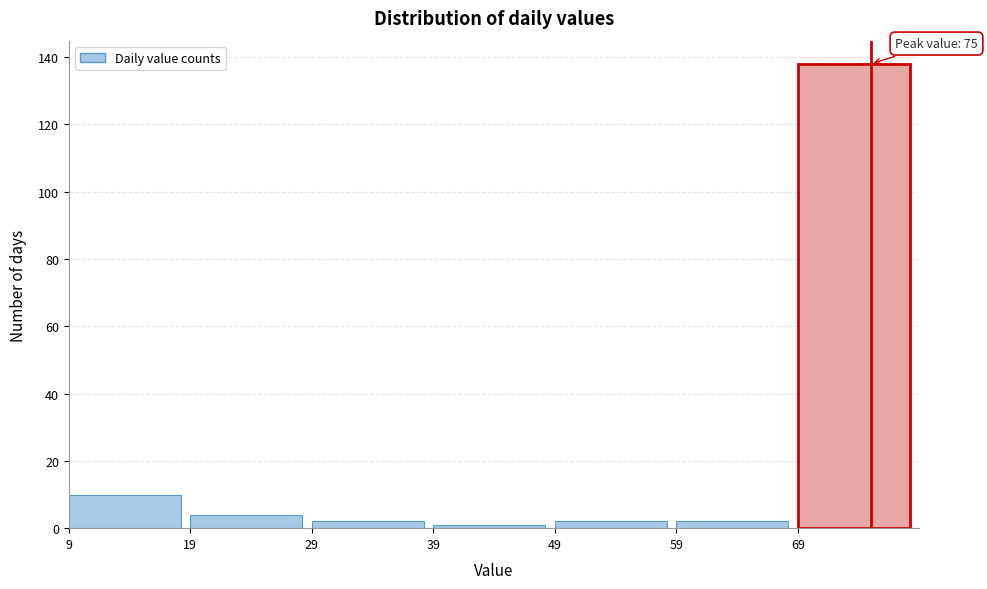

Over which range of the x-axis is the bar tallest?

69 to 79